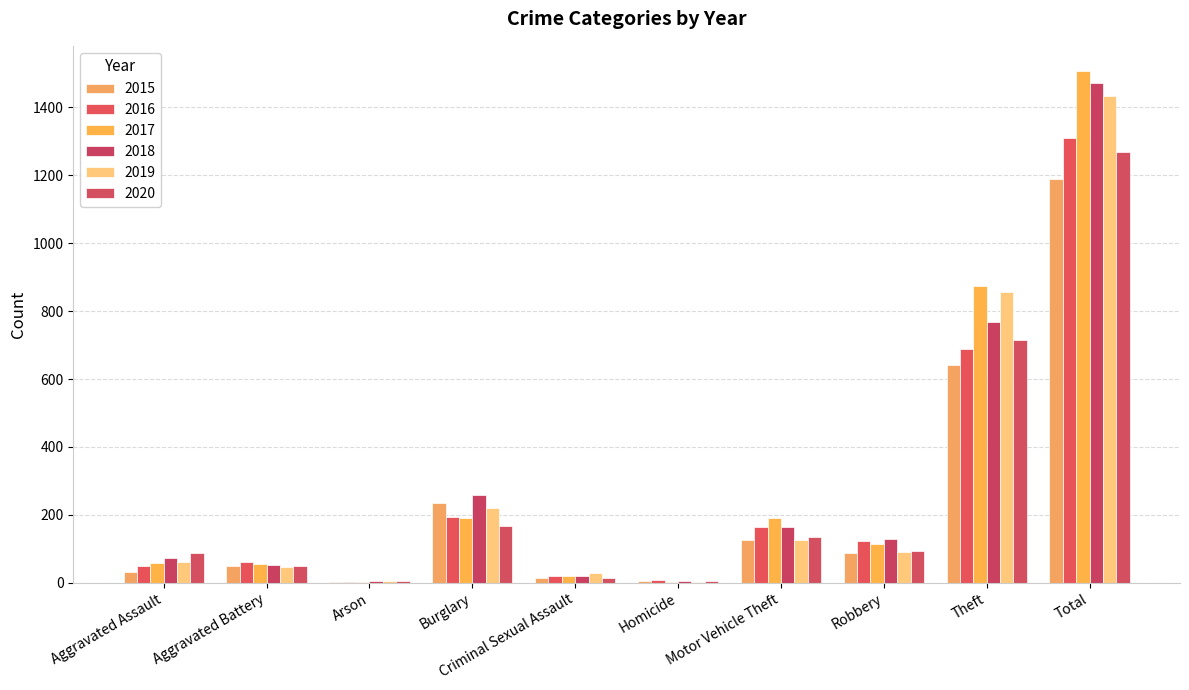

List the series in order of their peak value, highest first.

2017, 2018, 2019, 2016, 2020, 2015